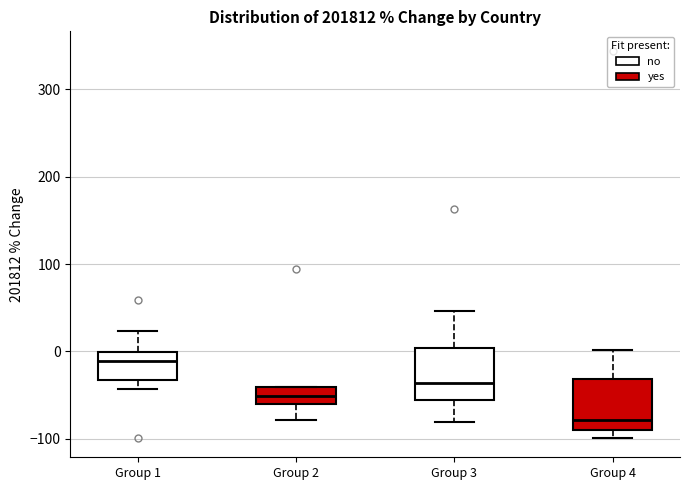

Reading left to right, transcribe this box plot: for each box, give where its median line is, the range the box spans, and where its two whiskers end, as read against the y-axis. The values are not printed on the chart, so give them approximately, as read against the axis.

Group 1: median -10, box -30 to 0, whiskers -40 to 20
Group 2: median -50, box -60 to -40, whiskers -80 to -40
Group 3: median -40, box -60 to 0, whiskers -80 to 50
Group 4: median -80, box -90 to -30, whiskers -100 to 0